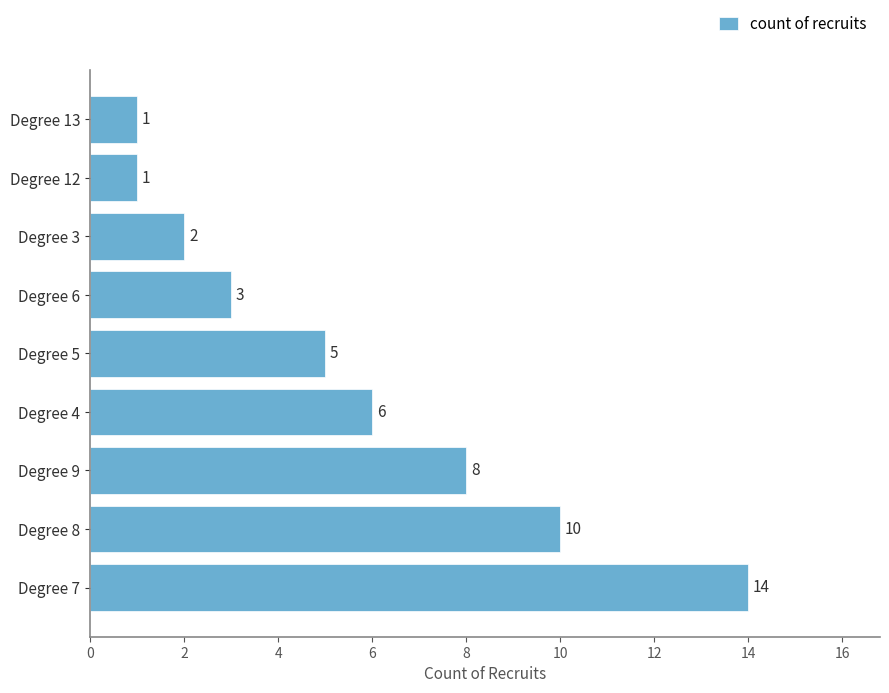

What is the average value?

6